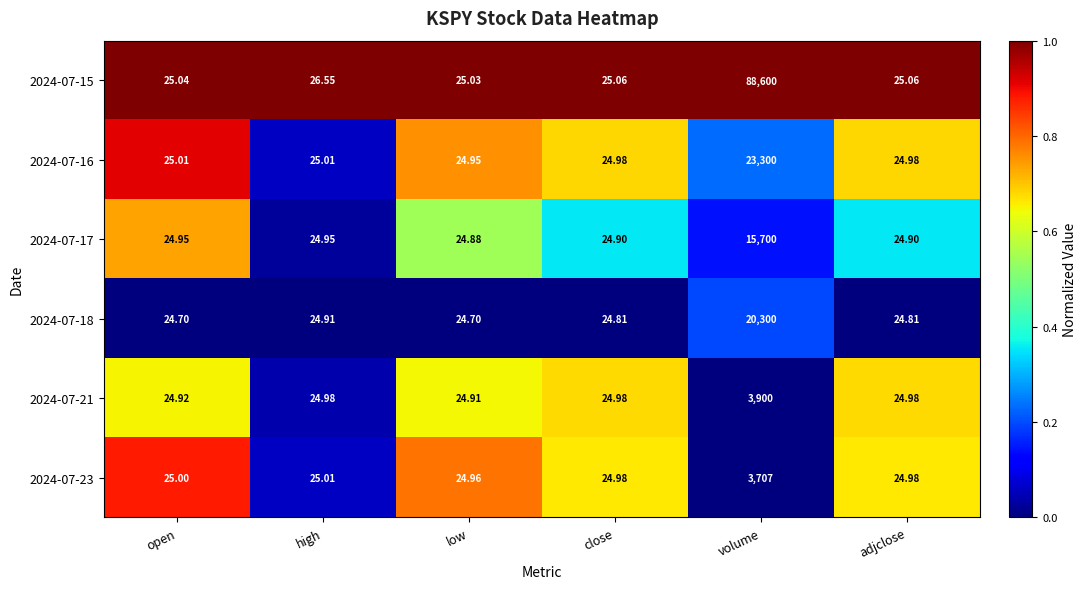

Between open and adjclose, which series saw the biggest shift?

2024-07-18